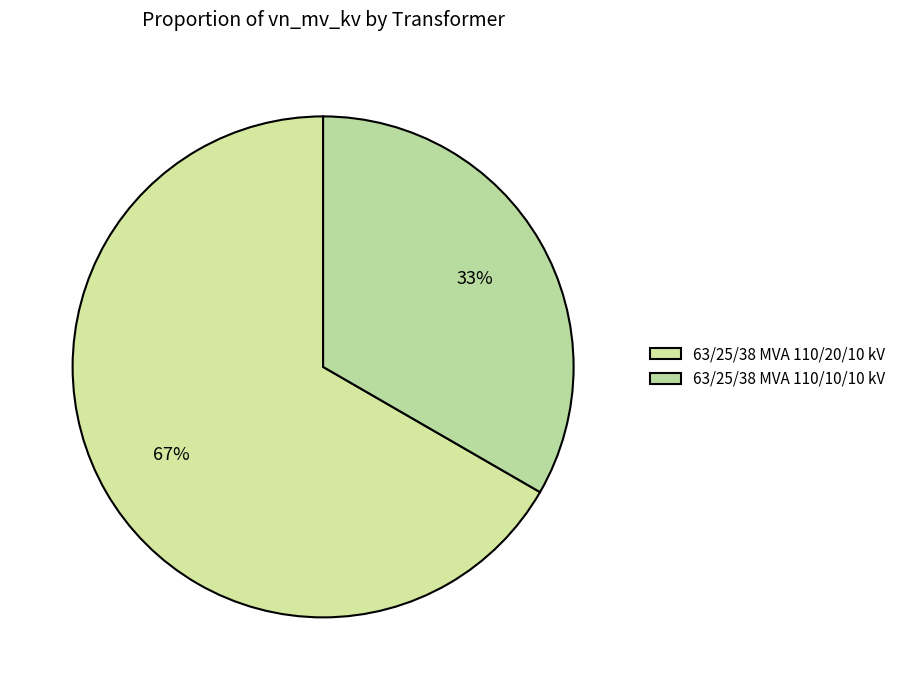

Which slice is the largest?

63/25/38 MVA 110/20/10 kV